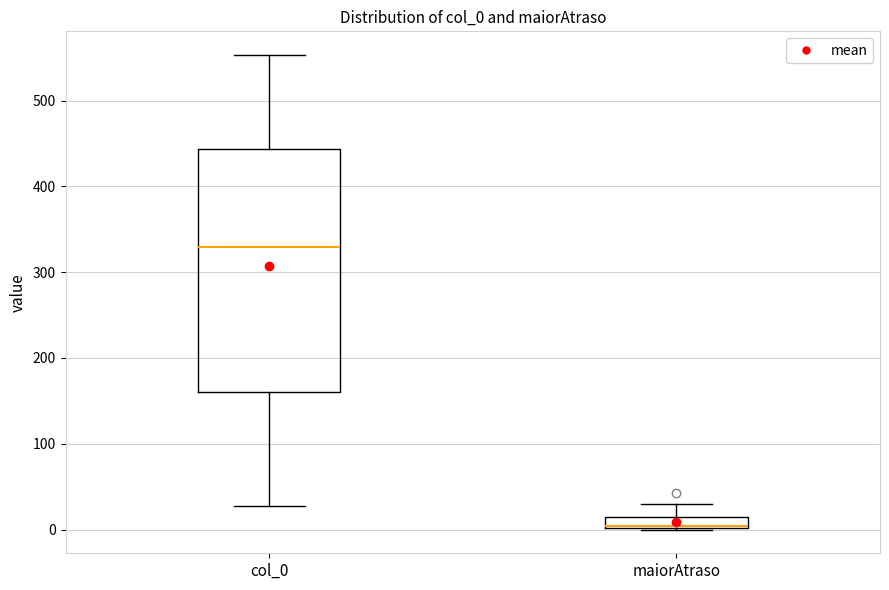

Which box is the tallest, from its lower edge to its upper edge?

col_0